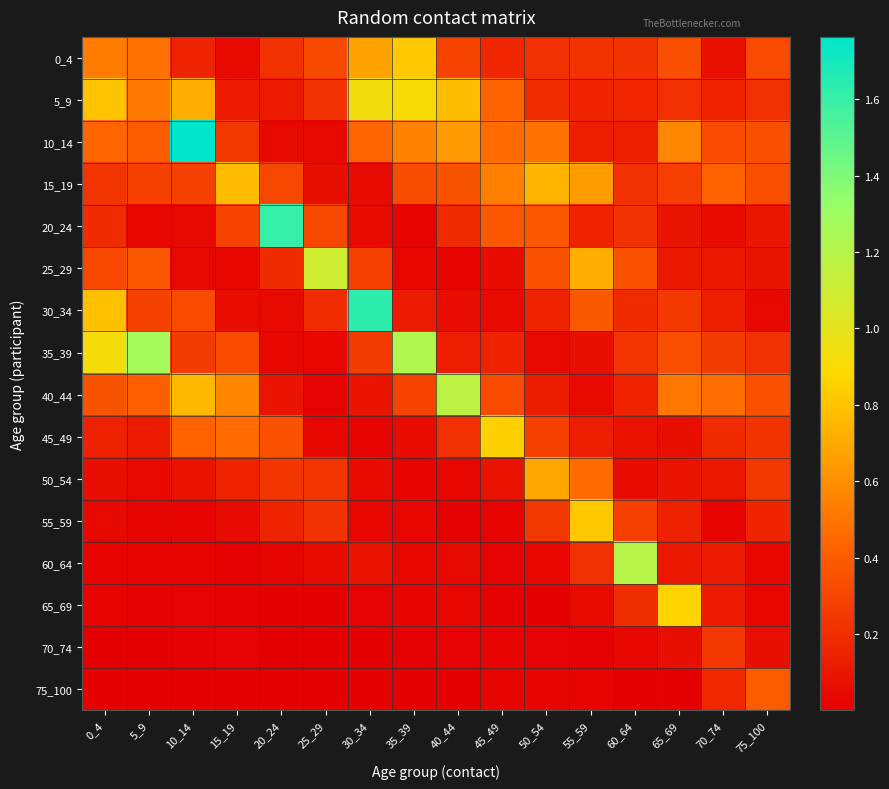

Between 35_39 and 55_59, which series saw the biggest shift?

35_39